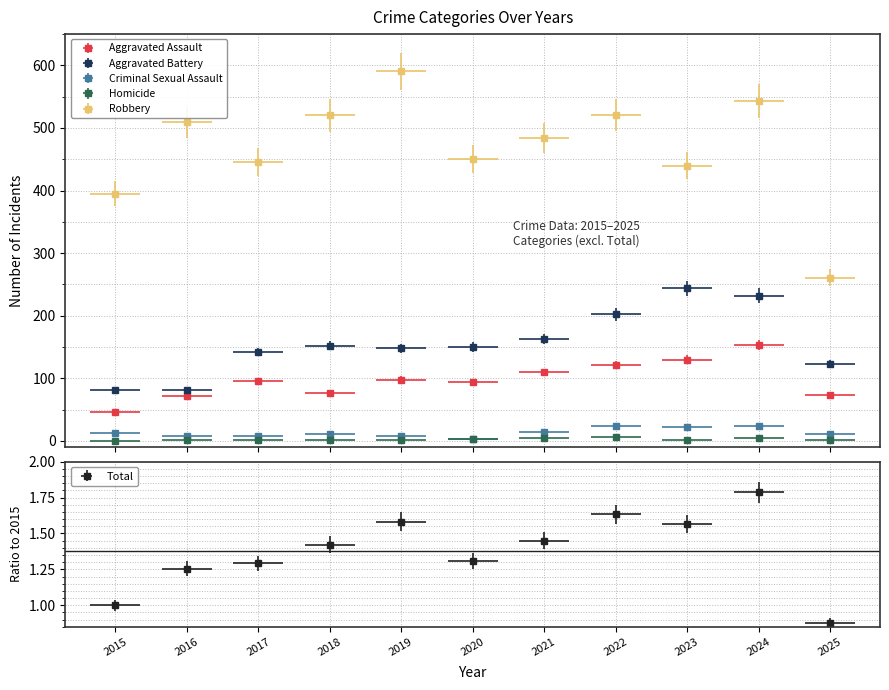

How many data points in Criminal Sexual Assault are less than 11?

4